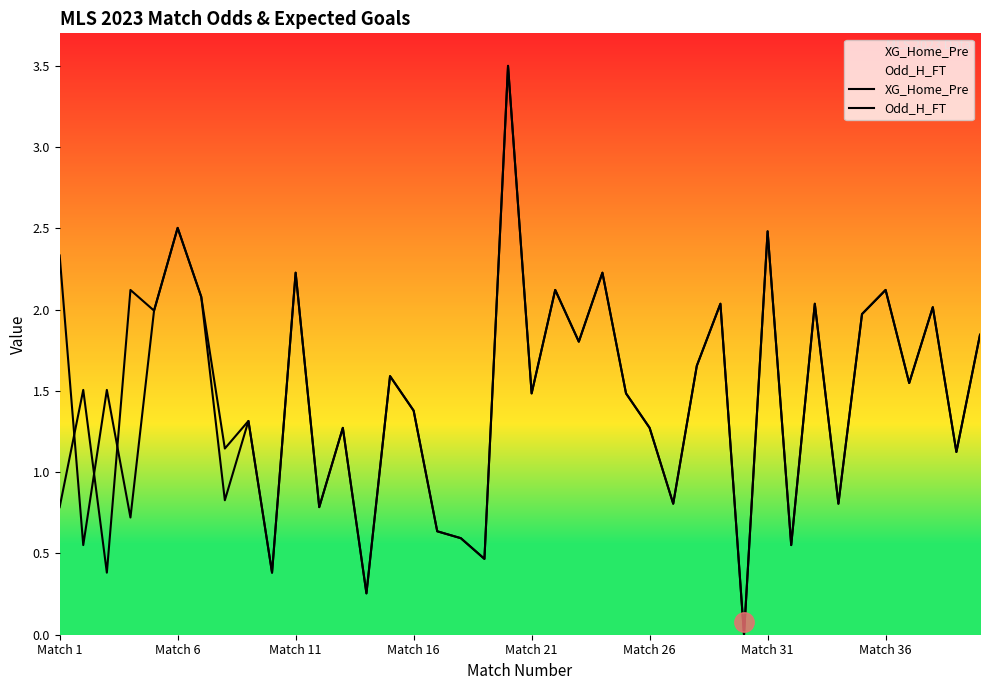

What is the value of the XG_Home_Pre point at the 32nd from the left?

0.6